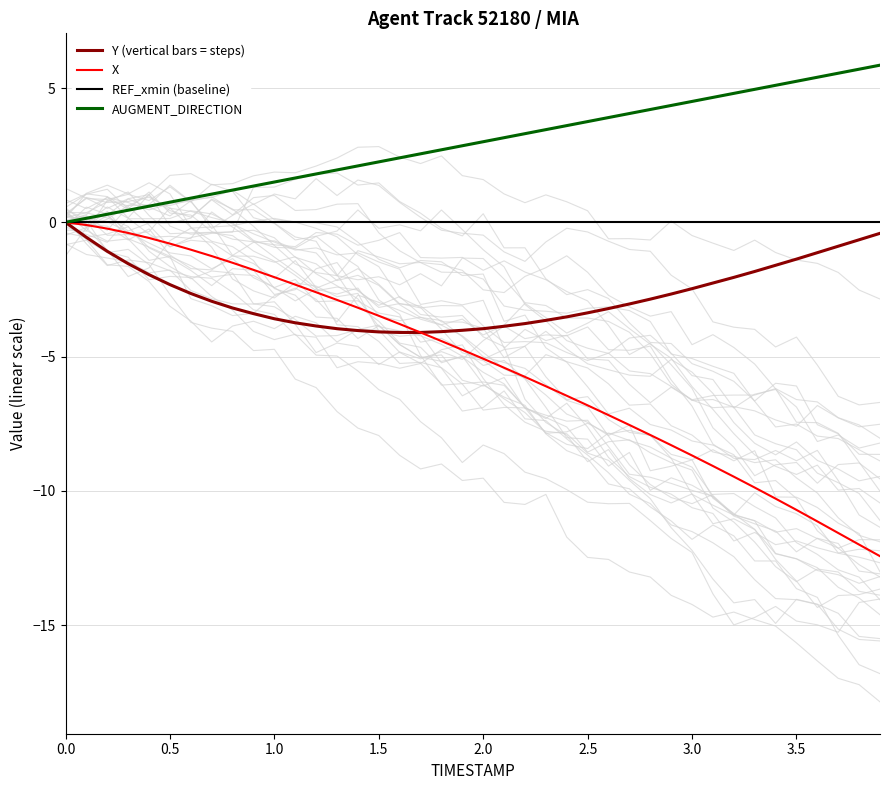

Which series has the widest spread of values?

X